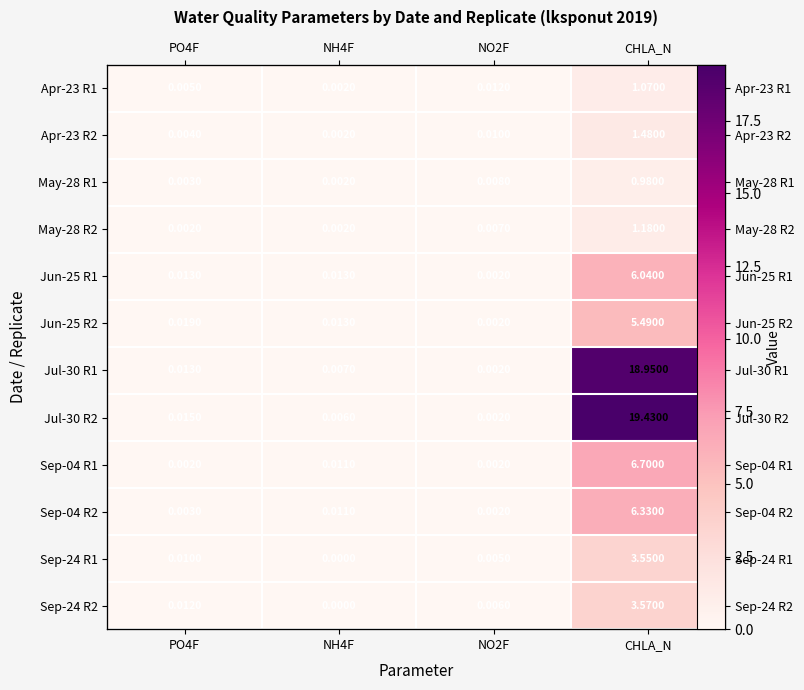

The Sep-24 R1 series shows 2.0 at NH4F. True or false?

False